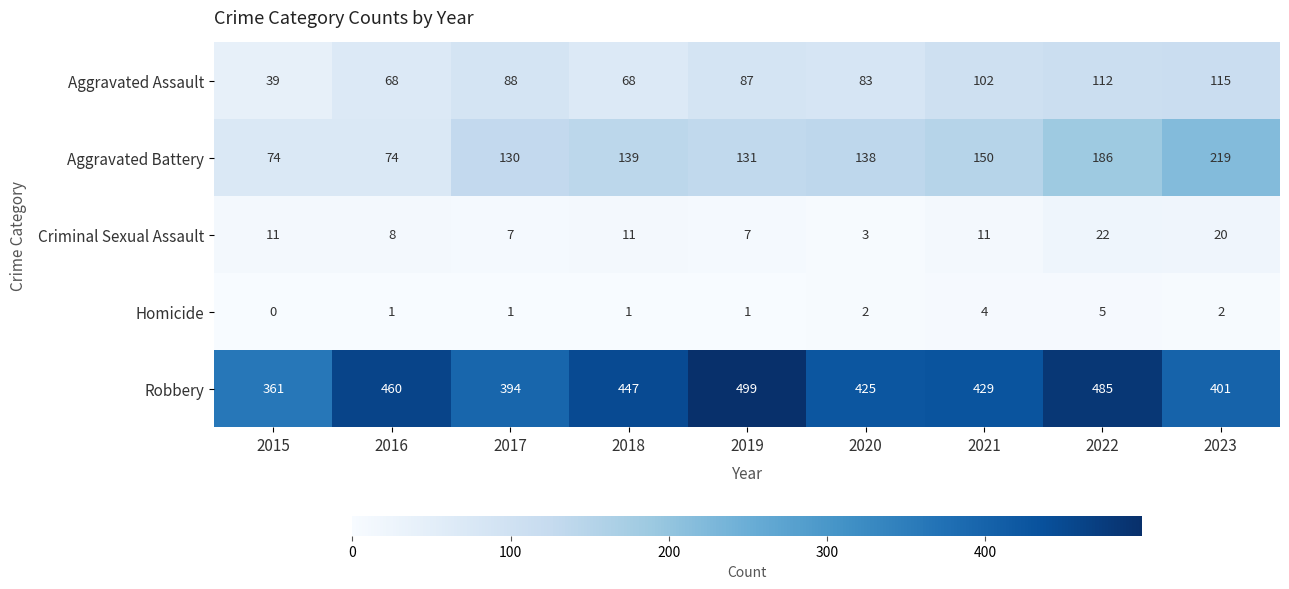

What is the sum of the Criminal Sexual Assault values at 2015 and 2021?

22